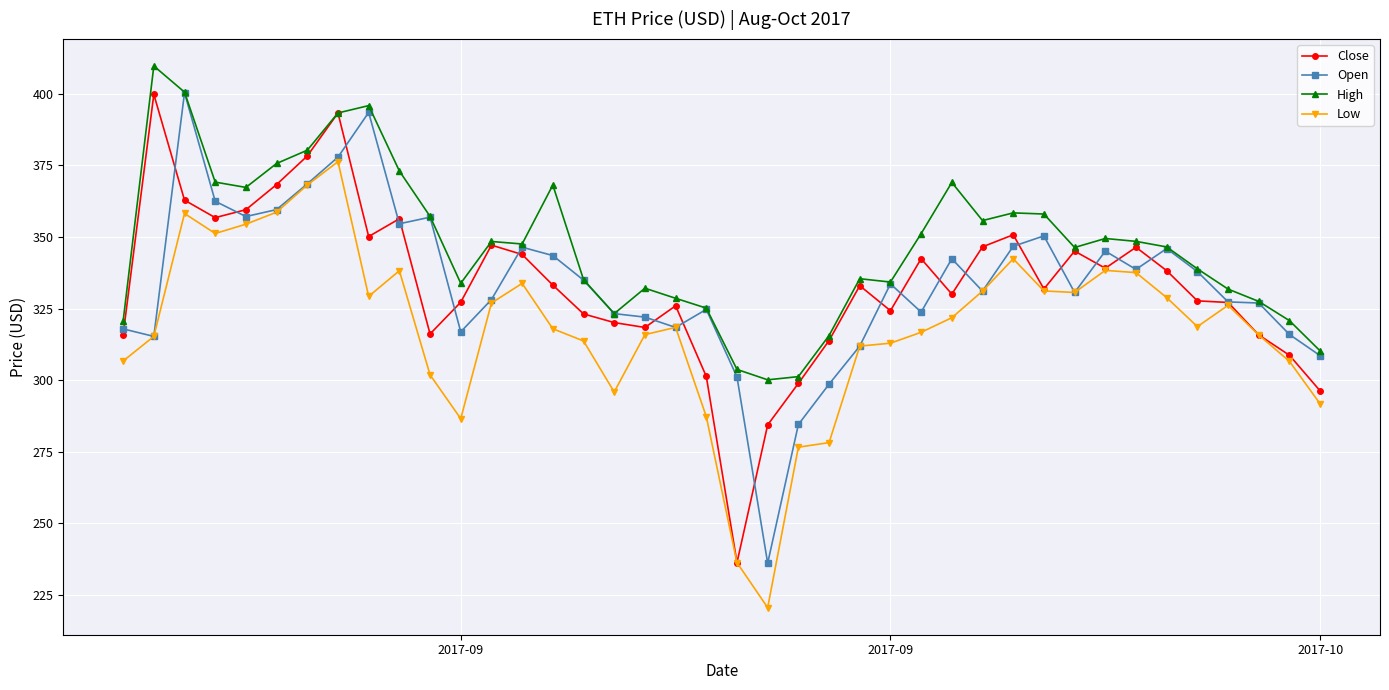

At how many categories does at least one series exceed 342?

22